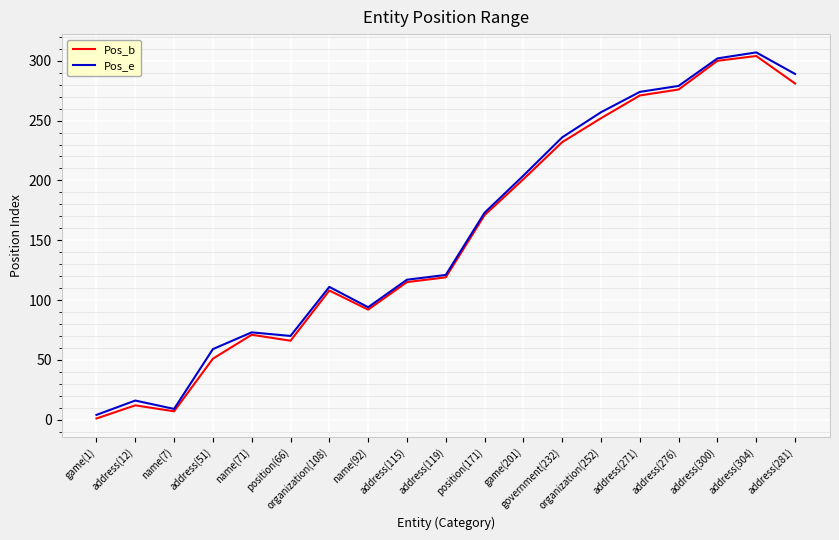

The value of Pos_b at address(51) is 51. True or false?

True